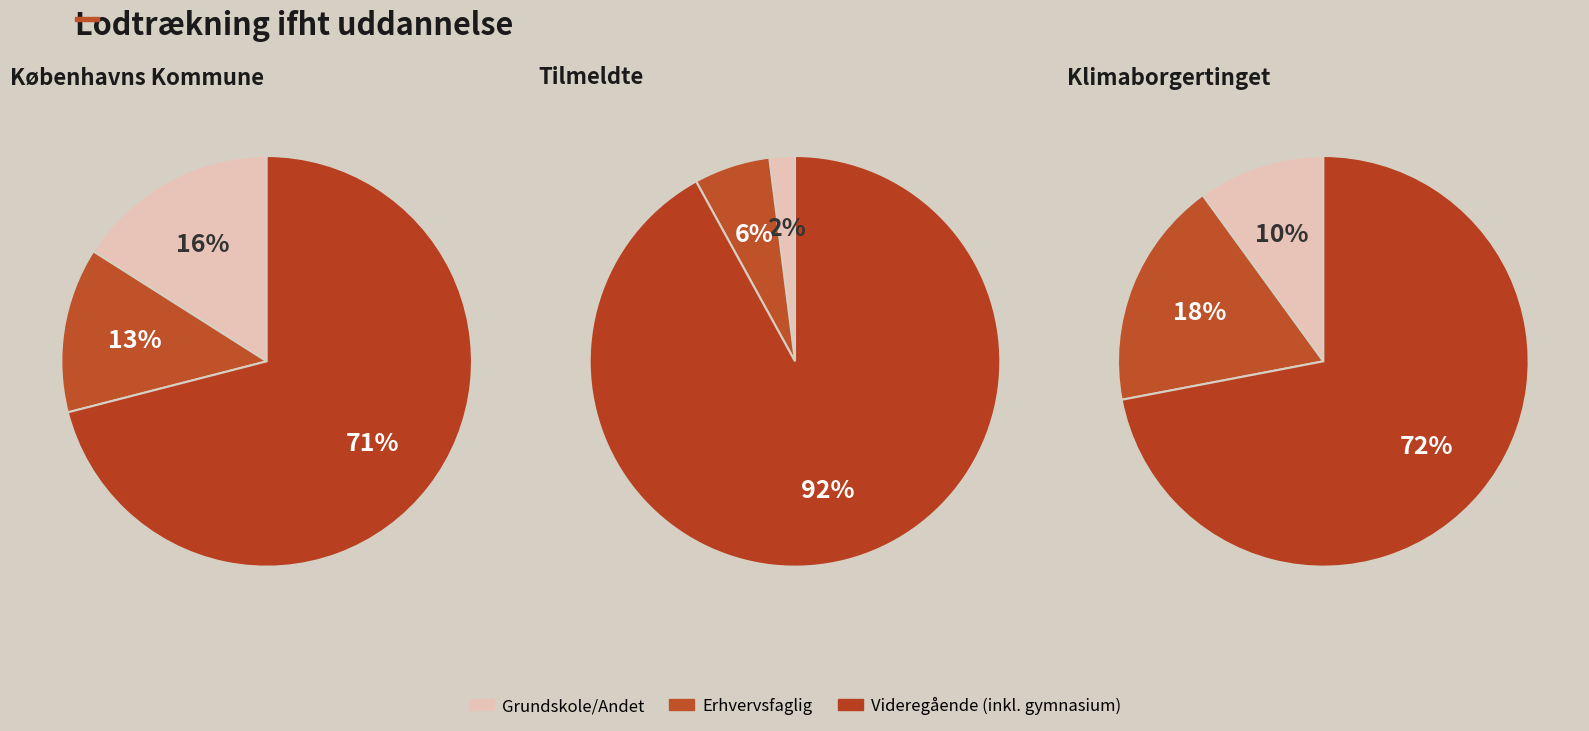

Is it true that 2 is 49% of the pie?

True